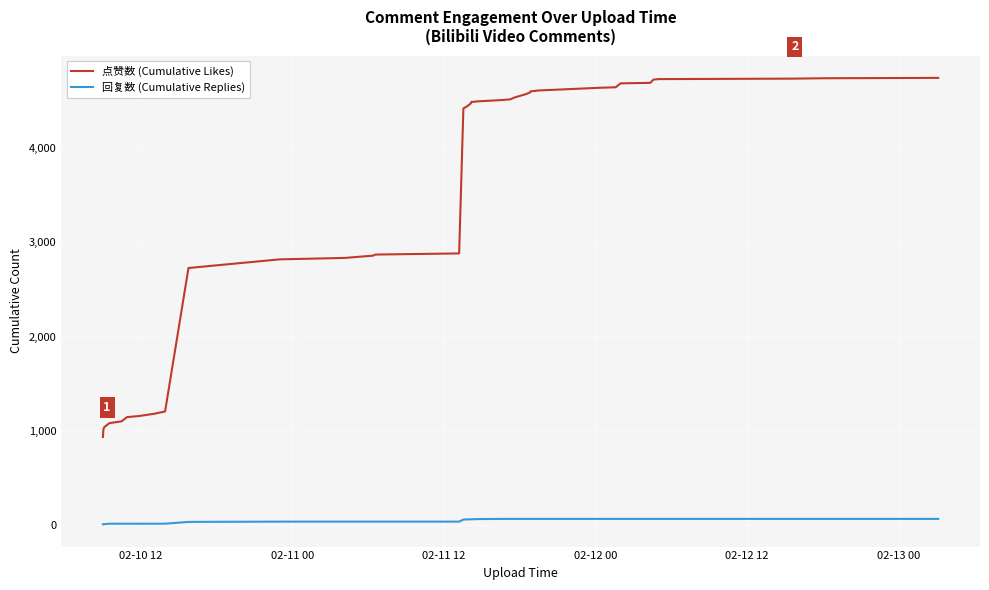

True or false: 点赞数 (Cumulative Likes) and 回复数 (Cumulative Replies) intersect in this chart.

False